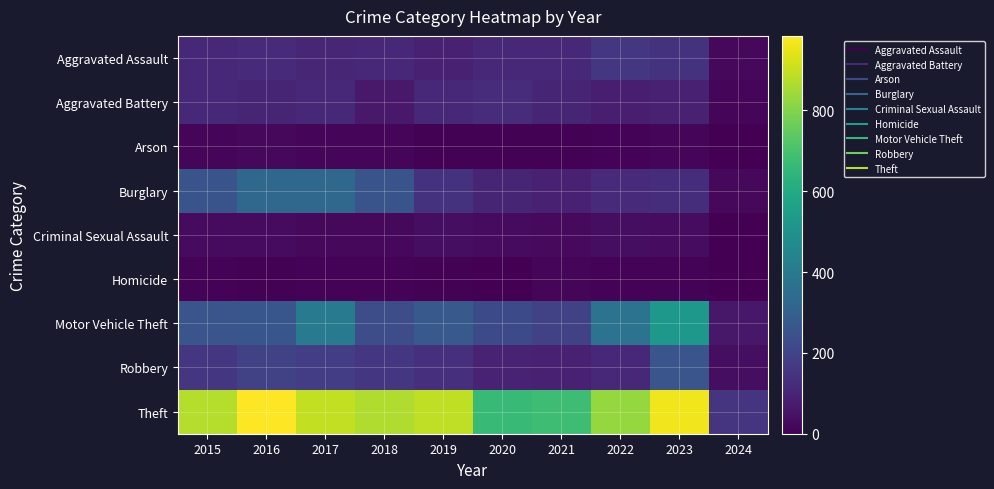

At which category is the sum across all series the highest?

2023